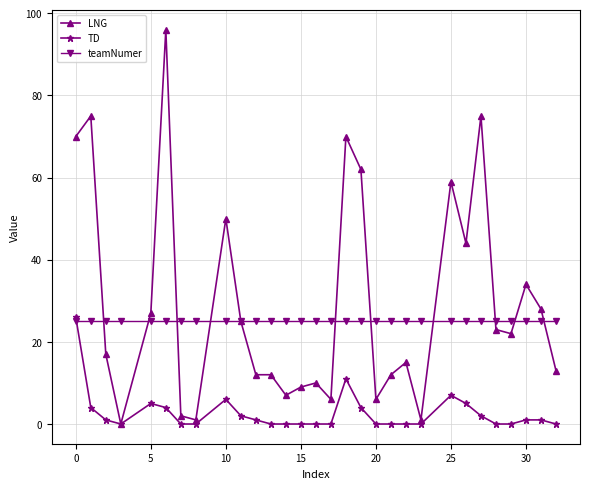

How many data points in TD are less than 1?

15